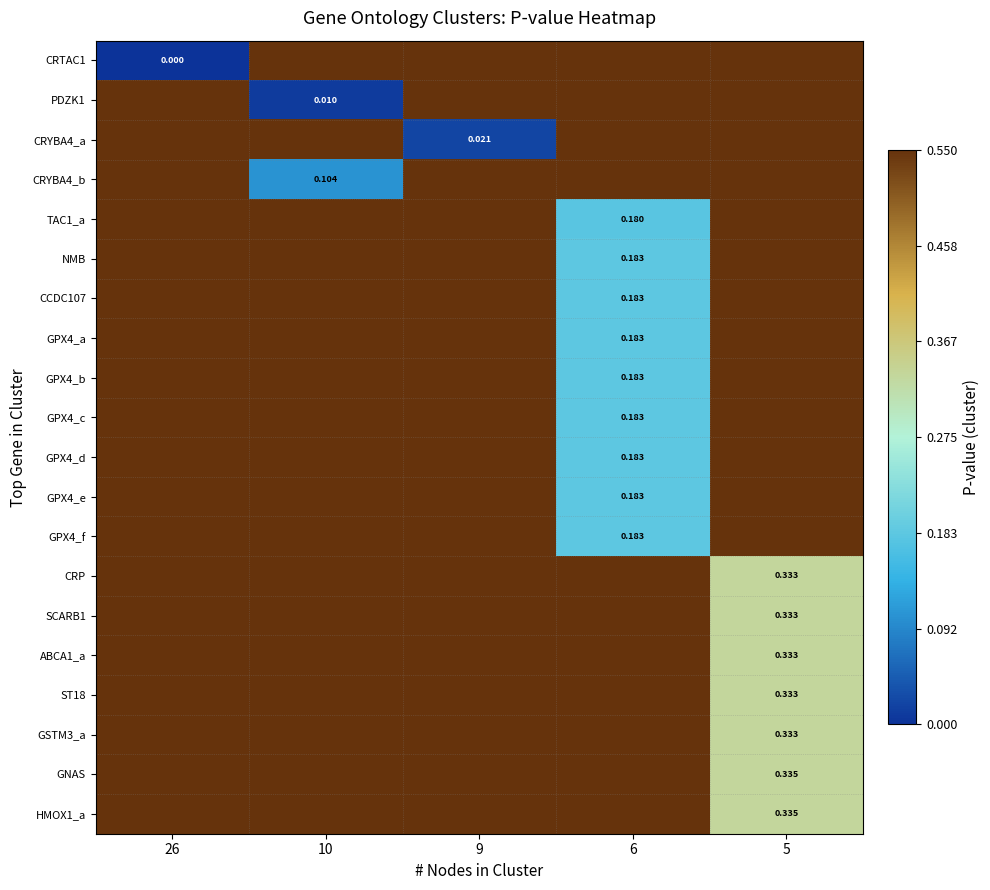

At how many categories does at least one series exceed 0?

5